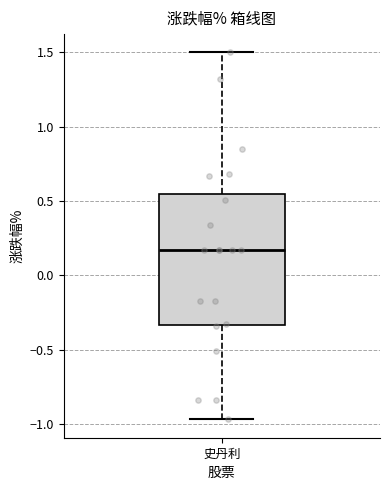

Transcribe this box plot: give where the median line is, the range the box spans, and where the two whiskers end, as read against the y-axis. The values are not printed on the chart, so give them approximately, as read against the axis.

median 0.15, box -0.35 to 0.55, whiskers -0.95 to 1.50